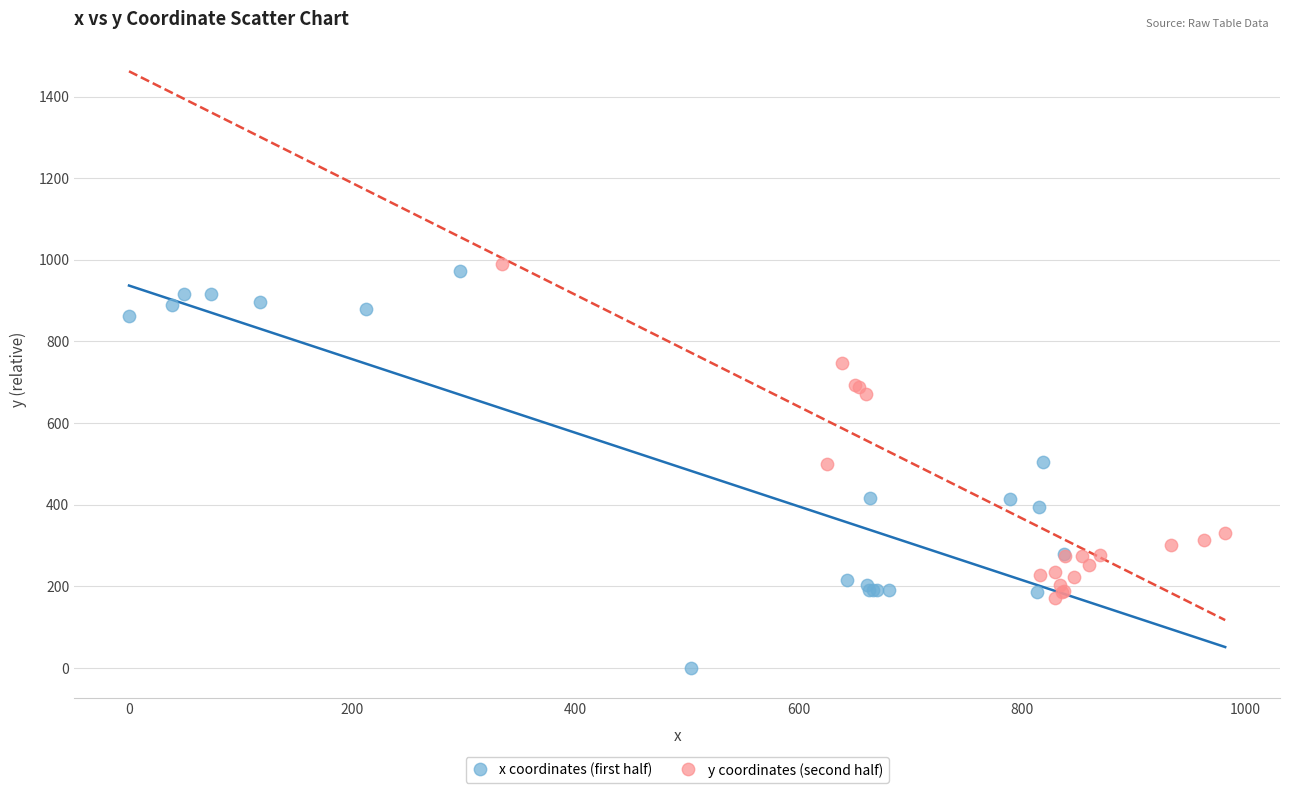

Which series reaches the minimum Y coordinate?

x coordinates (first half)